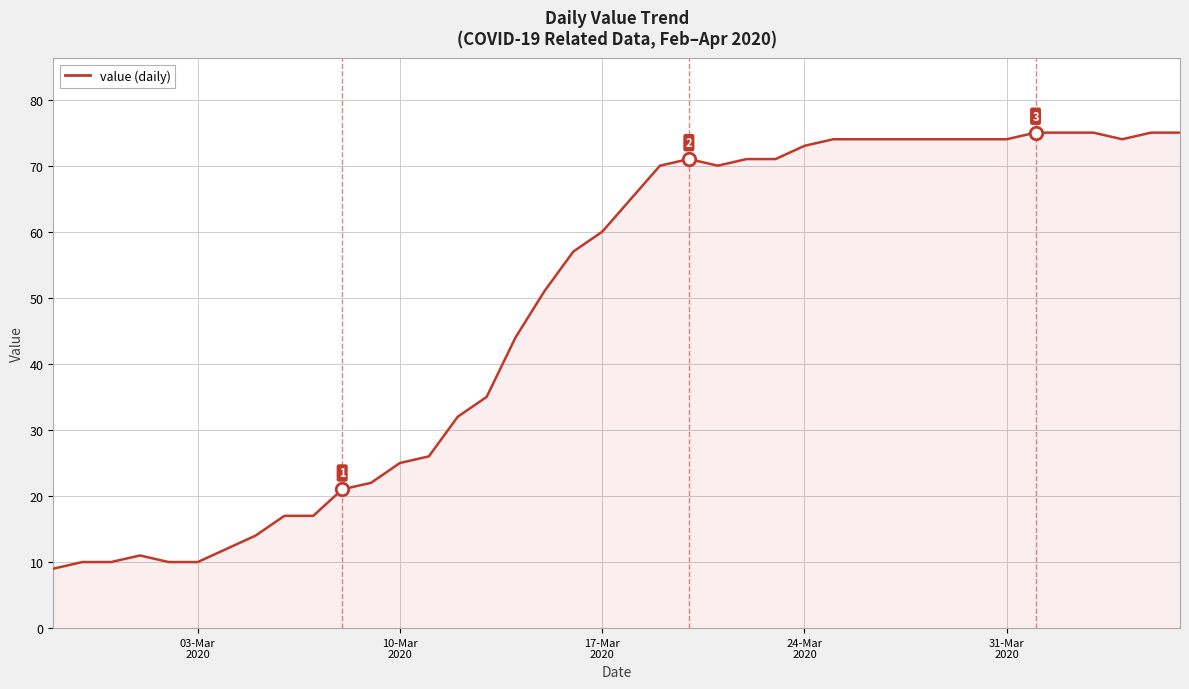

What is the maximum value shown in the chart?

75